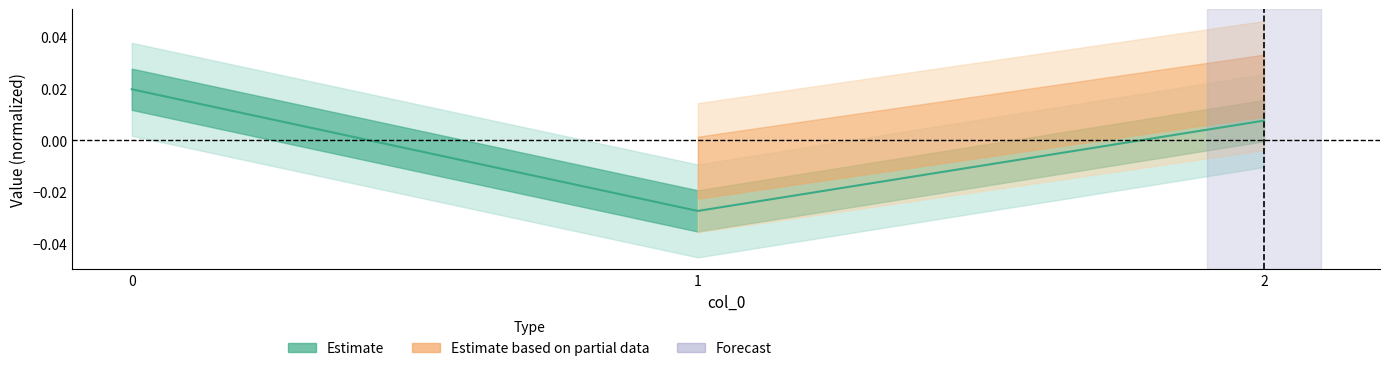

How many values are between 0 and 1?

2